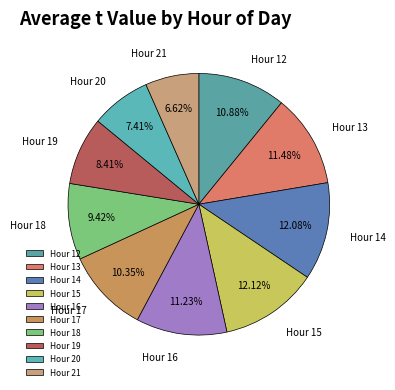

Is the sum of Hour 14 and Hour 19 greater than half?

No